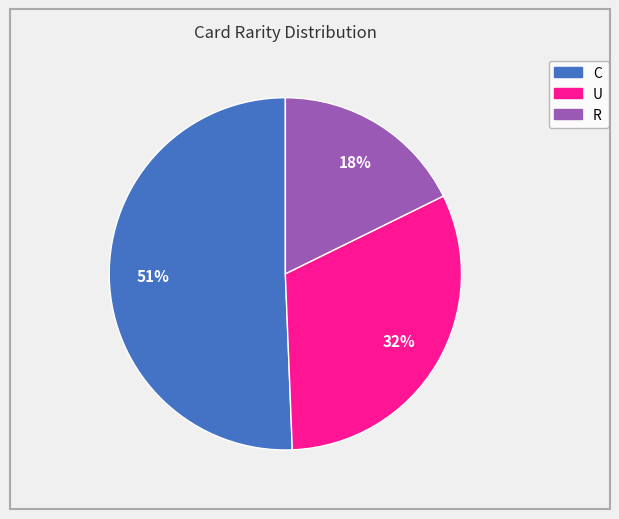

What is the largest slice in the pie chart?

C